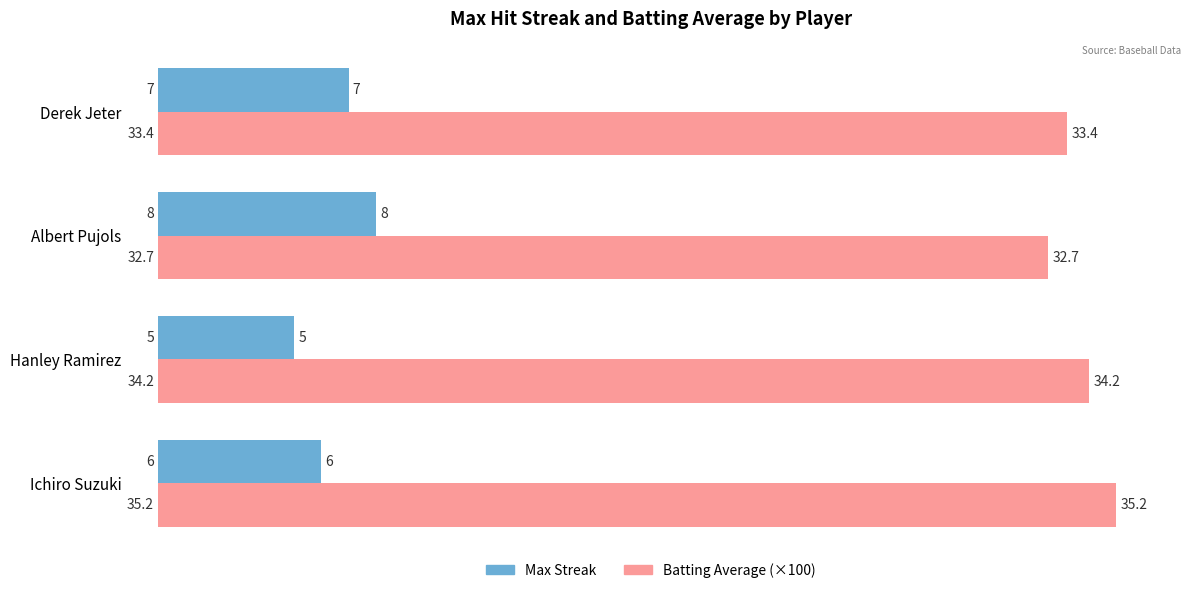

What is the difference between the second highest and second lowest values in the Max Streak series?

1.0